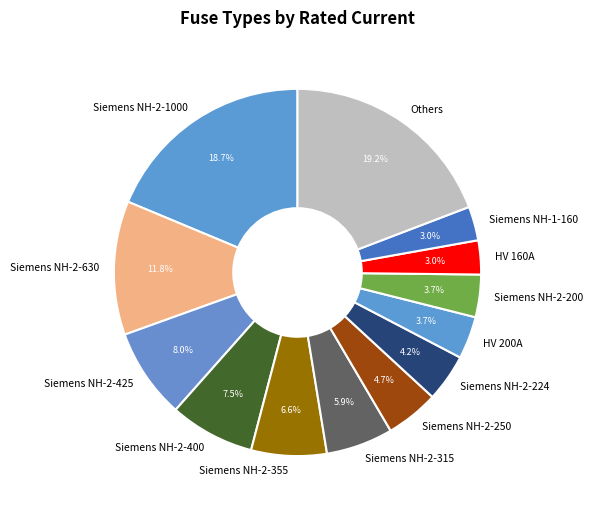

What percentage do Siemens NH-2-400 and Siemens NH-2-630 together represent?

19.3%